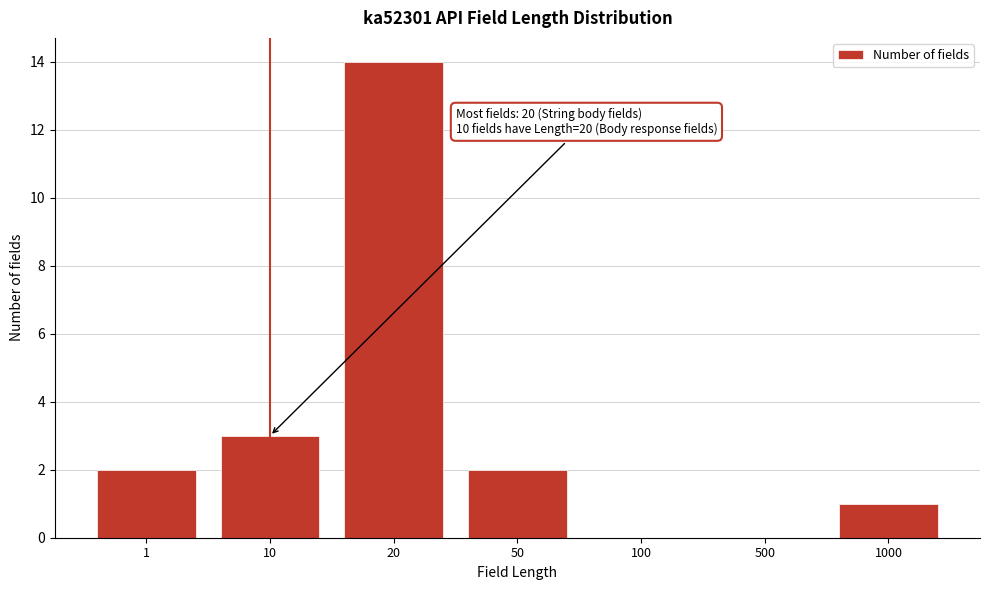

Reading right to left, extract all data points from this chart.

1000=1	500=0	100=0	50=2	20=14	10=3	1=2